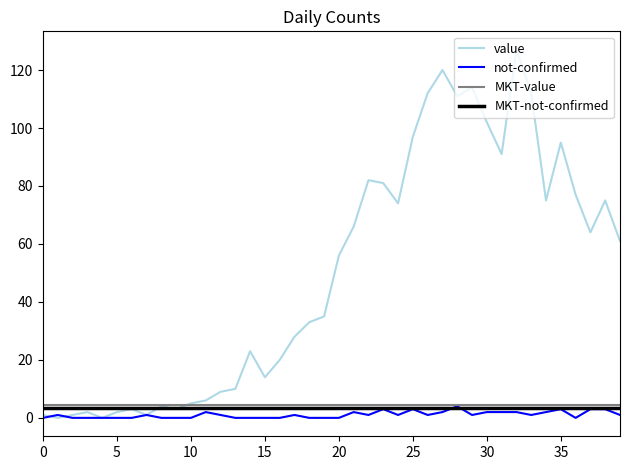

What is the maximum value for value?

127